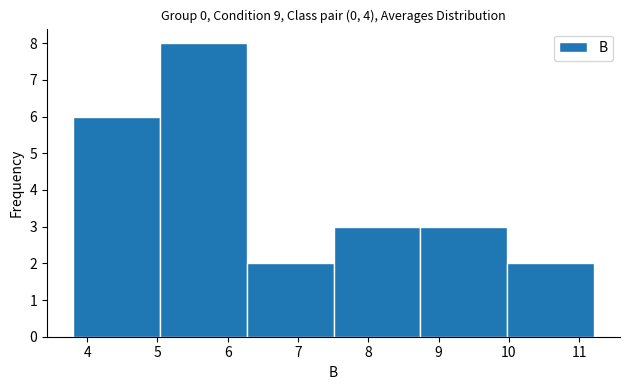

Which range on the x-axis has the tallest bar?

5.0 to 6.3